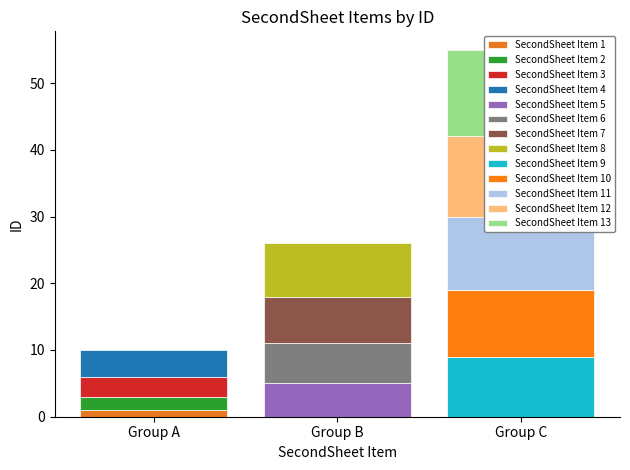

Reading right to left, list all the values displayed in this chart.

13	12	11	10	9	8	7	6	5	4	3	2	1